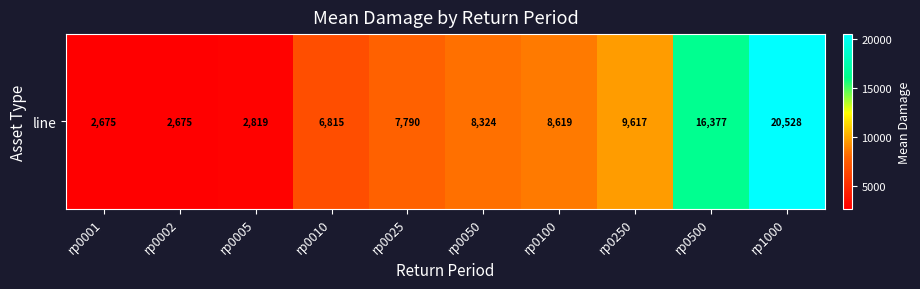

Reading right to left, extract all data points from this chart.

20527.8	16376.6	9617.1	8619.4	8324.5	7790.4	6815.4	2818.5	2675.0	2675.0